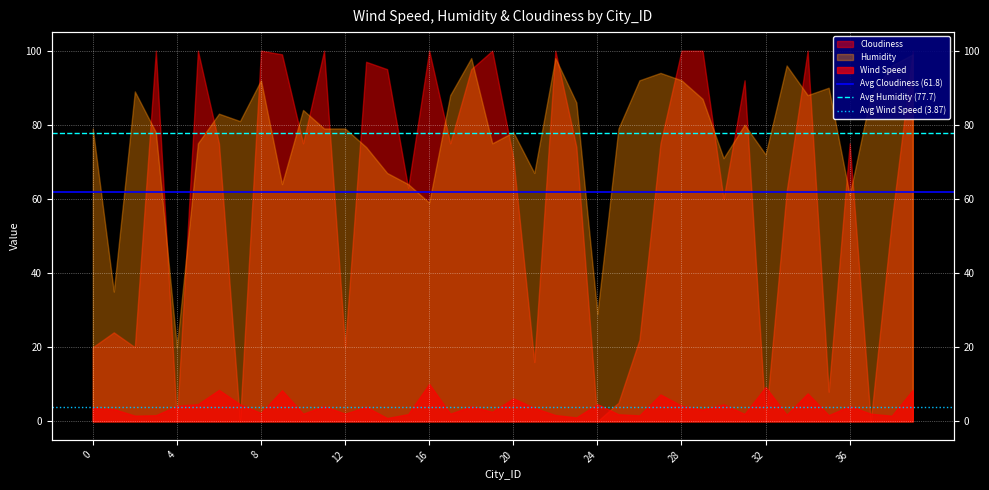

What is the value of the Avg Cloudiness (61.8) point at the 1st from the left?

61.8